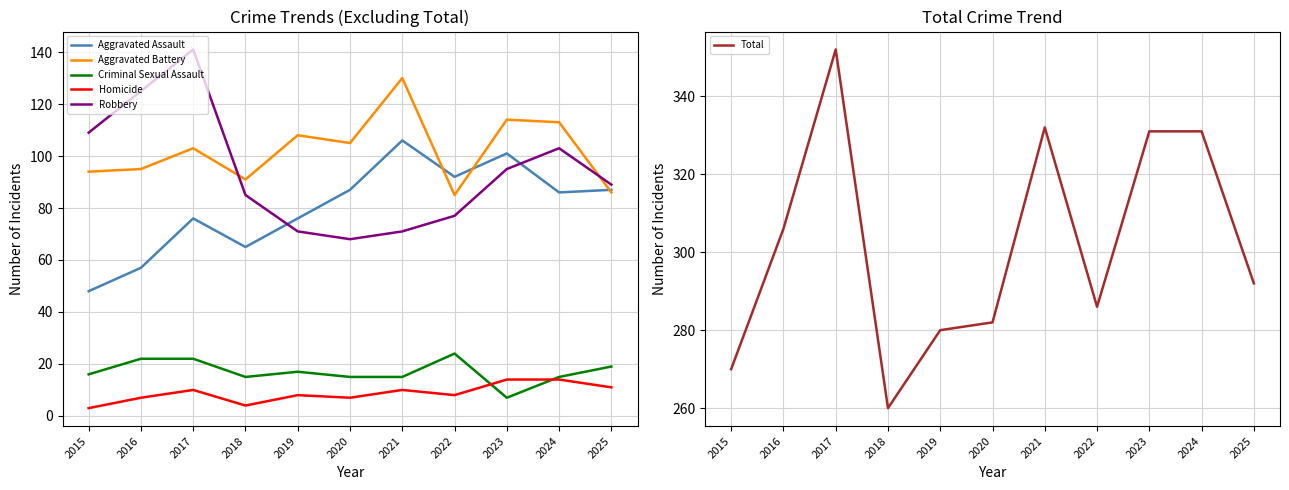

How many data points does each series have?

11